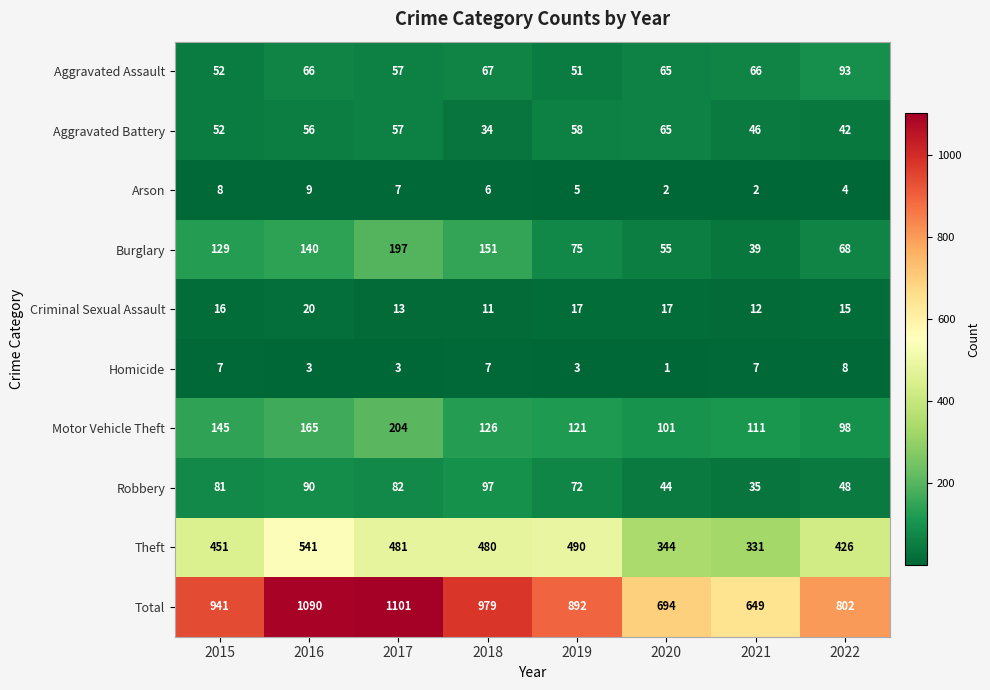

Which label corresponds to the largest value in the chart?

2017